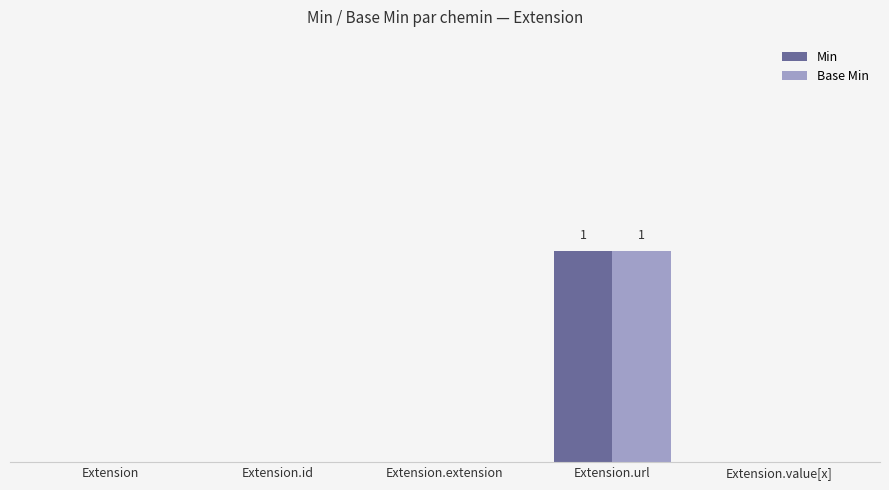

The Min series shows 1 at Extension.url. True or false?

True